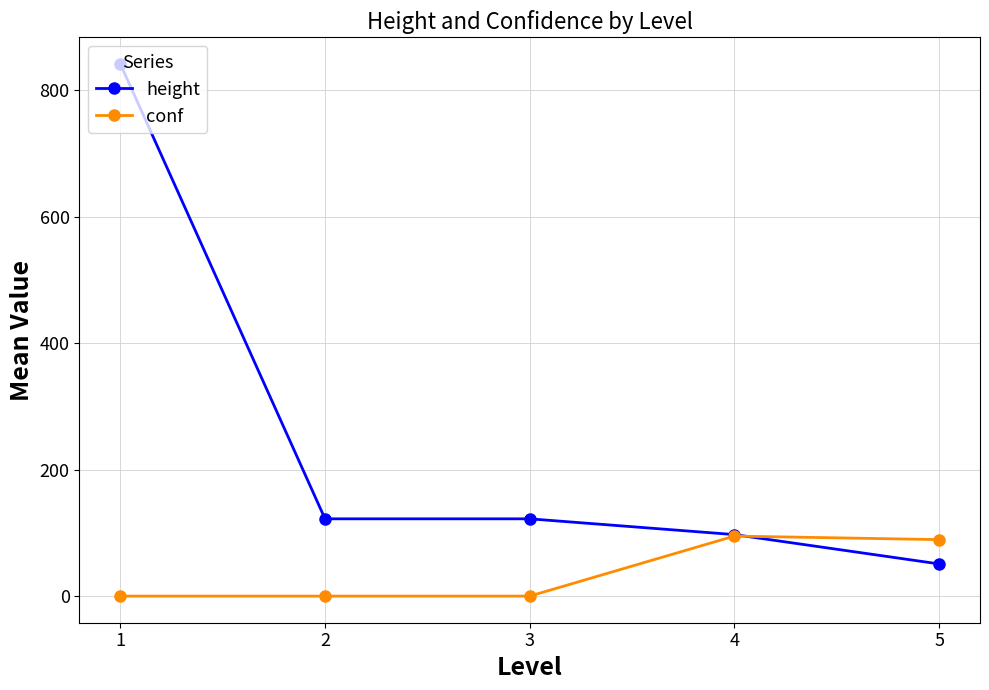

True or false: height has a value of 97.3 at 4.

True